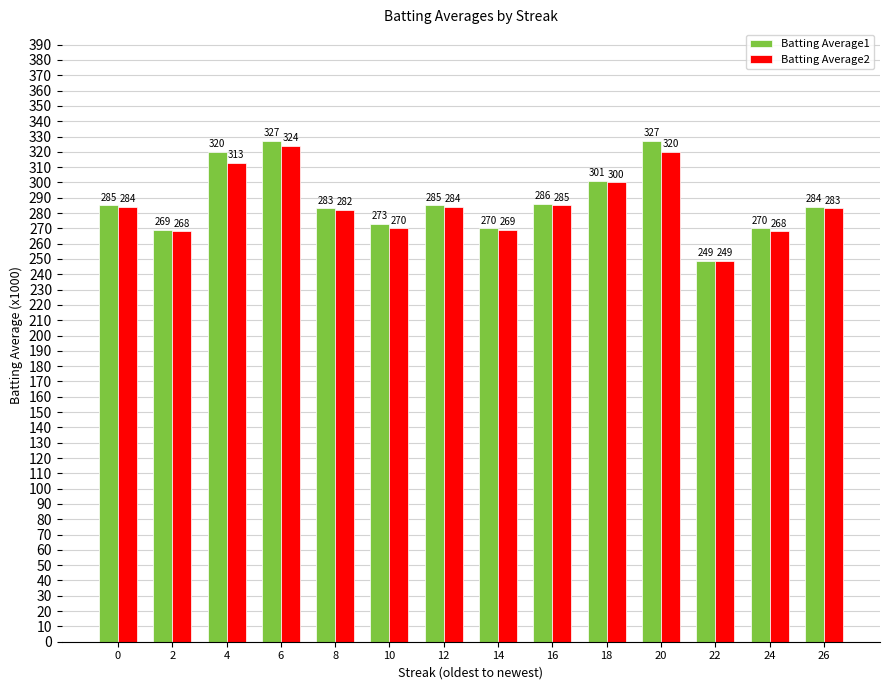

How many values in the Batting Average2 series are below 284?

7